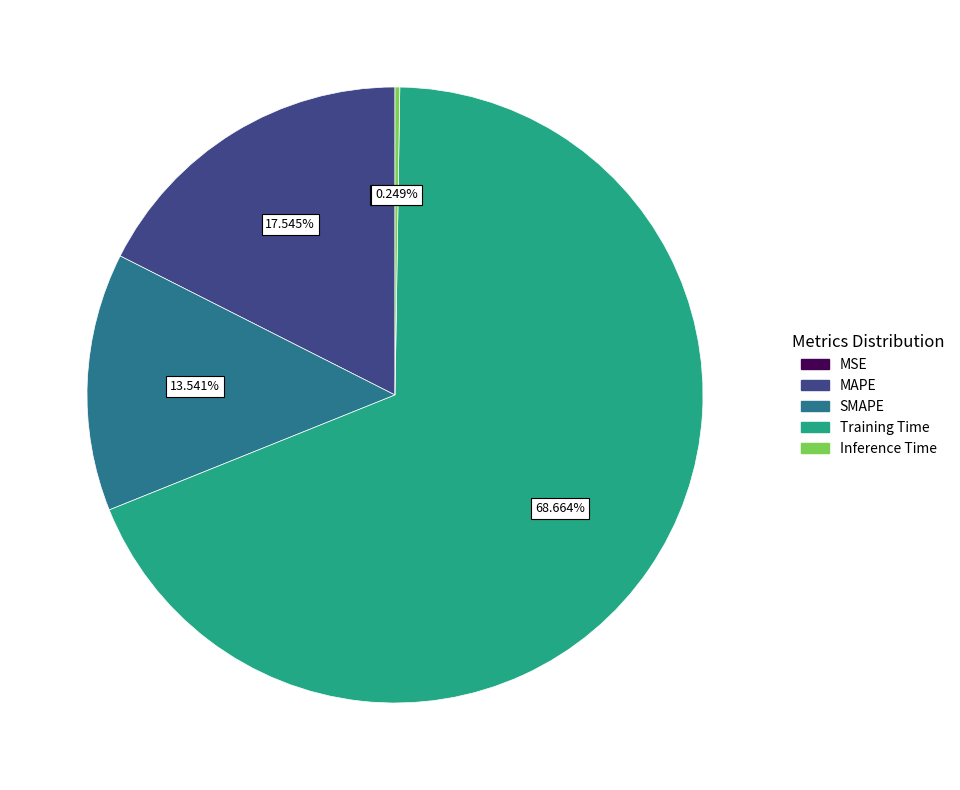

Which slice represents more than half of the pie?

Training Time